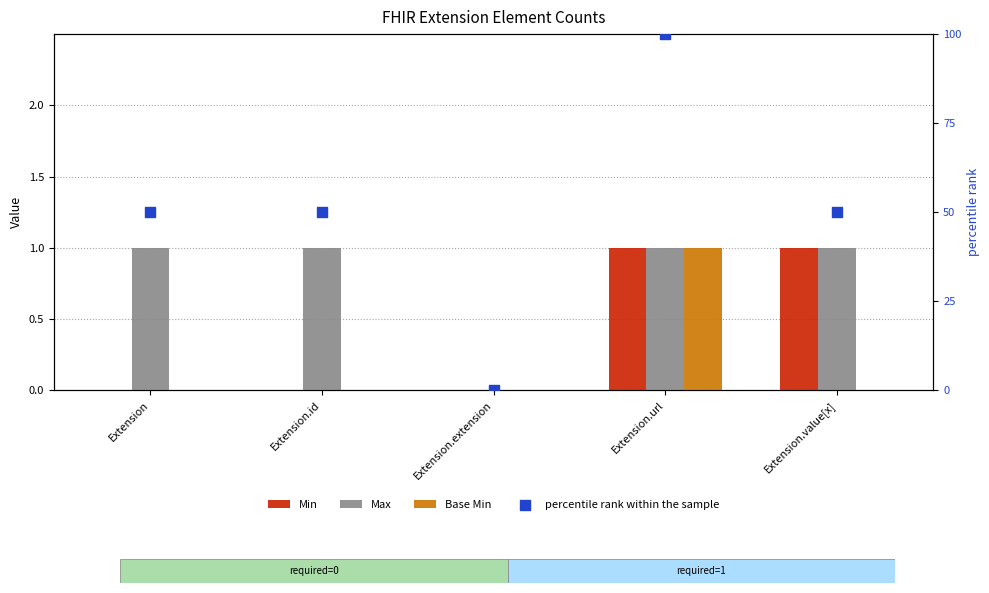

What is the total value across all series at Extension.value[x]?

52